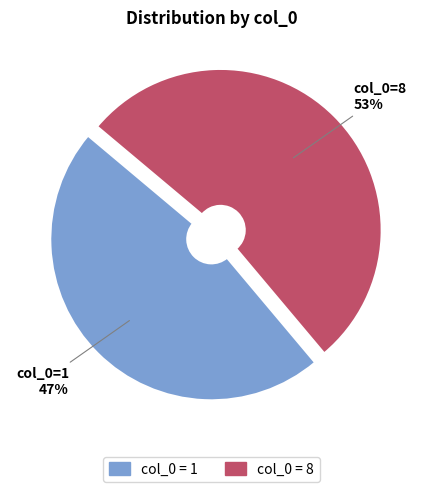

To the nearest percent, what is the average slice percentage?

50%